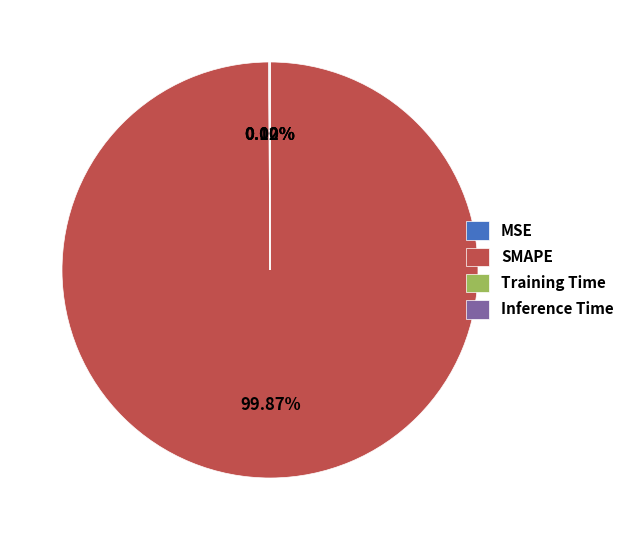

What is the largest slice in the pie chart?

SMAPE